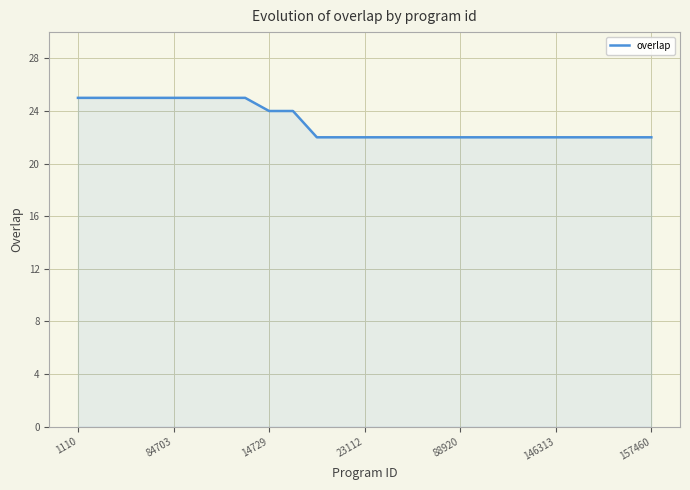

Reading right to left, extract all data points from this chart.

22	22	22	22	22	22	22	22	22	22	22	22	22	22	22	24	24	25	25	25	25	25	25	25	25